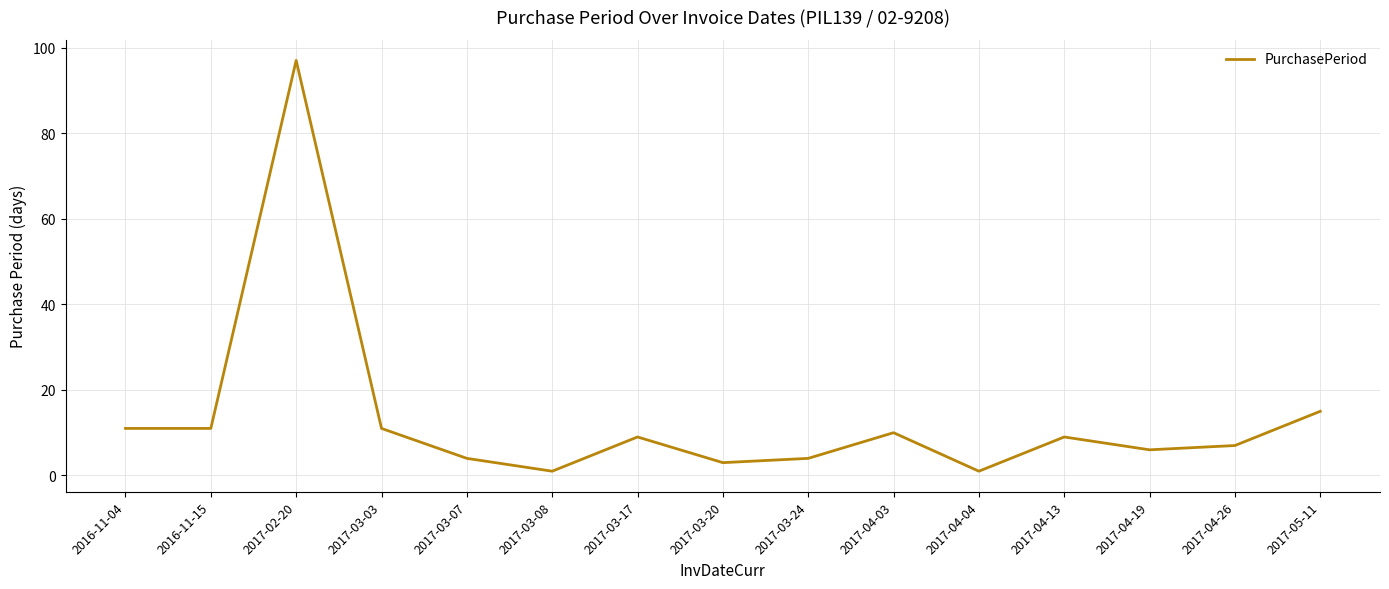

What is the average value?

13